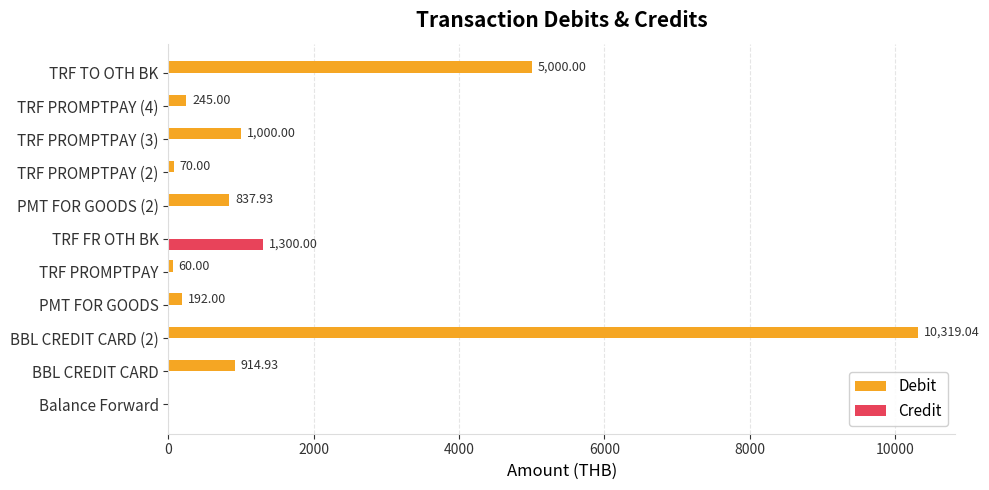

Is the value of Debit at PMT FOR GOODS greater than the value of Credit at TRF FR OTH BK?

No